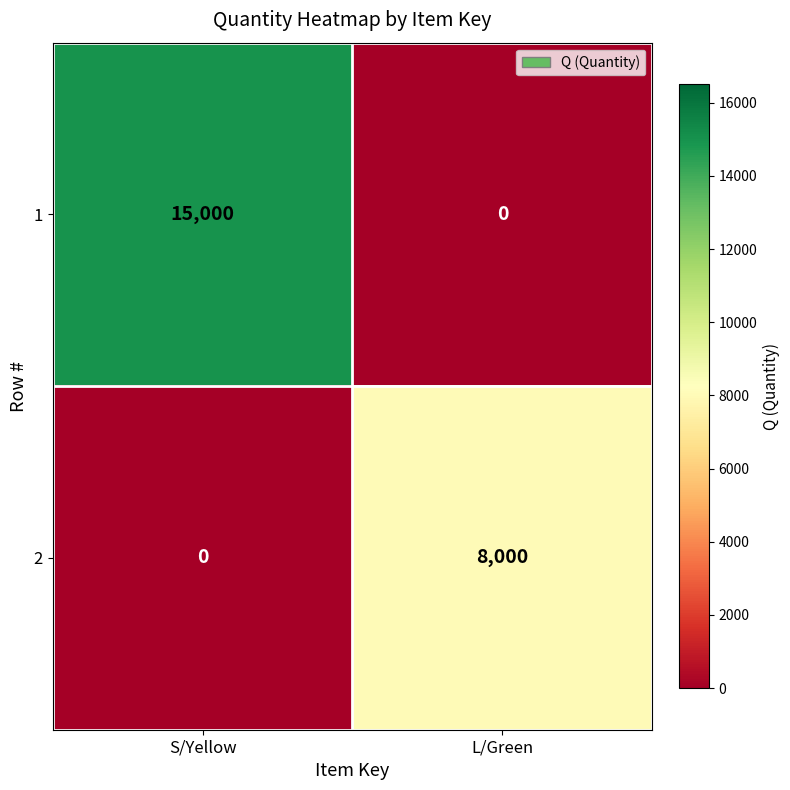

What is the difference between the highest and lowest values at L/Green?

8000